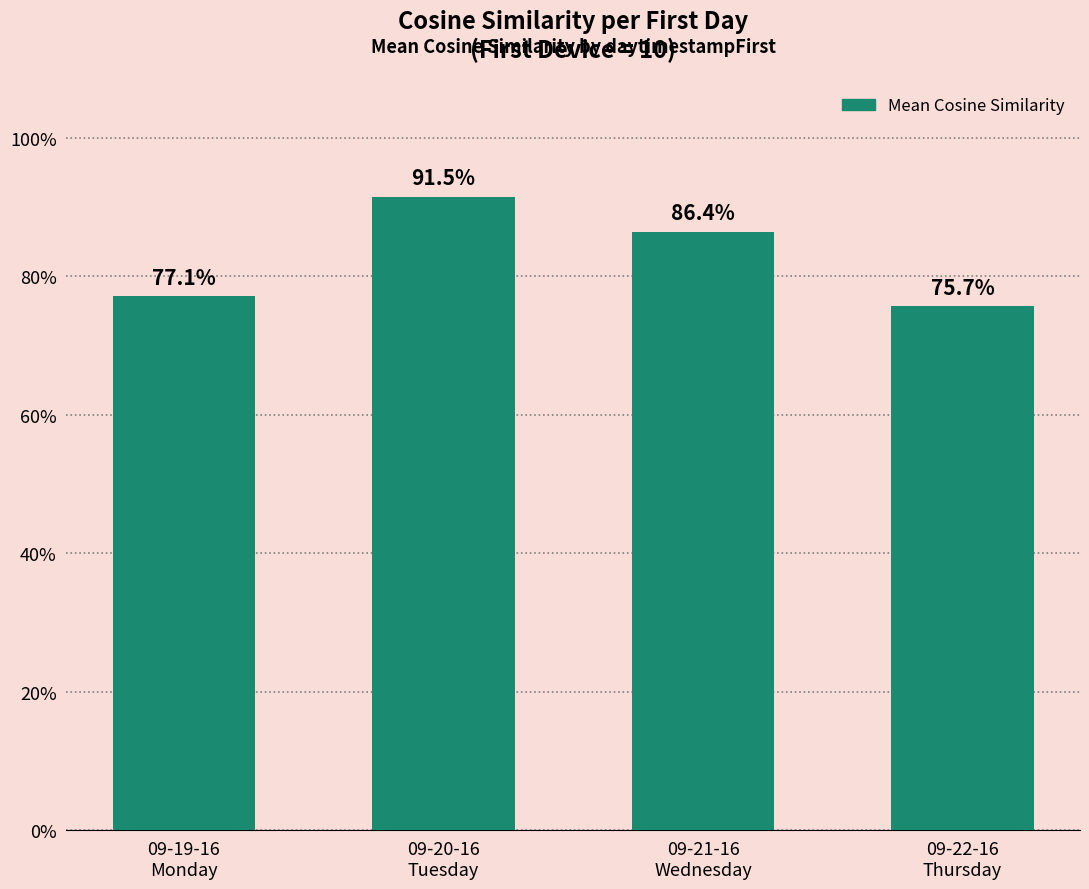

Which has a higher value, 09-20-16
Tuesday or 09-21-16
Wednesday?

09-20-16
Tuesday